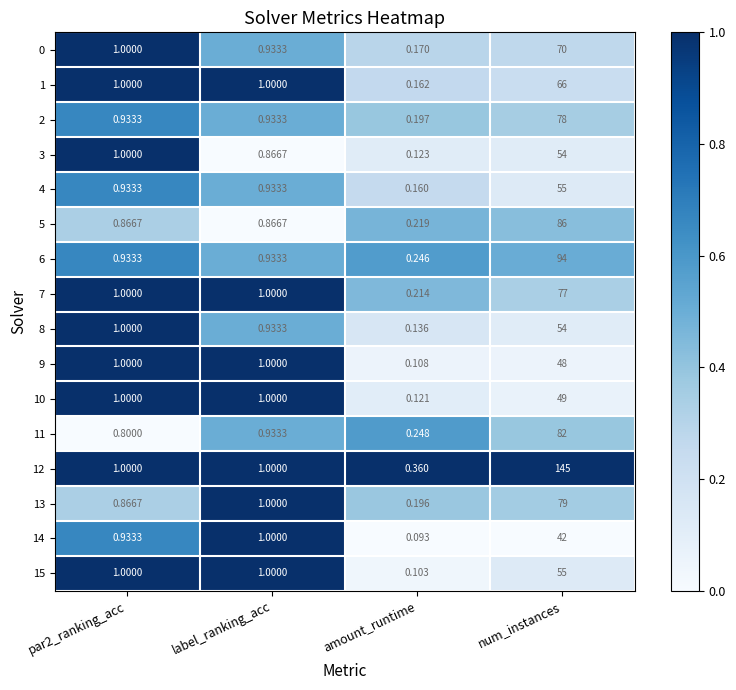

Which label corresponds to the smallest value in the chart?

amount_runtime